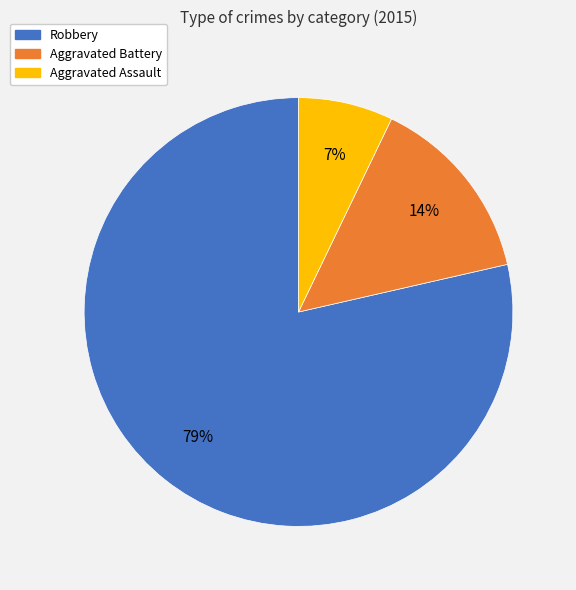

To the nearest percent, what is the combined percentage of Aggravated Assault and Aggravated Battery?

21%